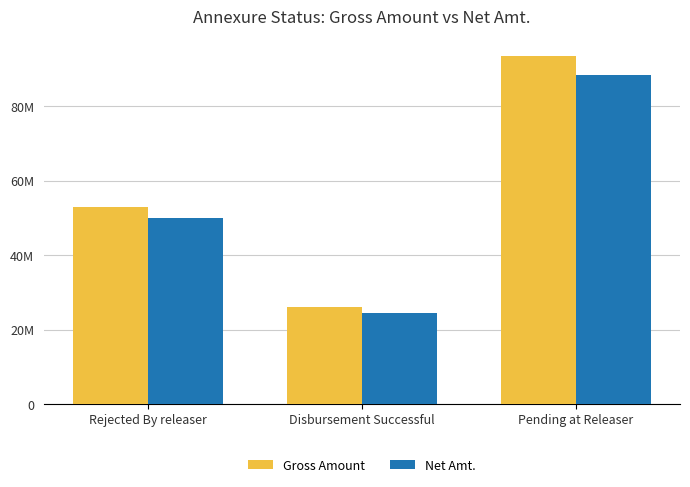

Are the bars grouped side by side (vs. stacked)?

Yes